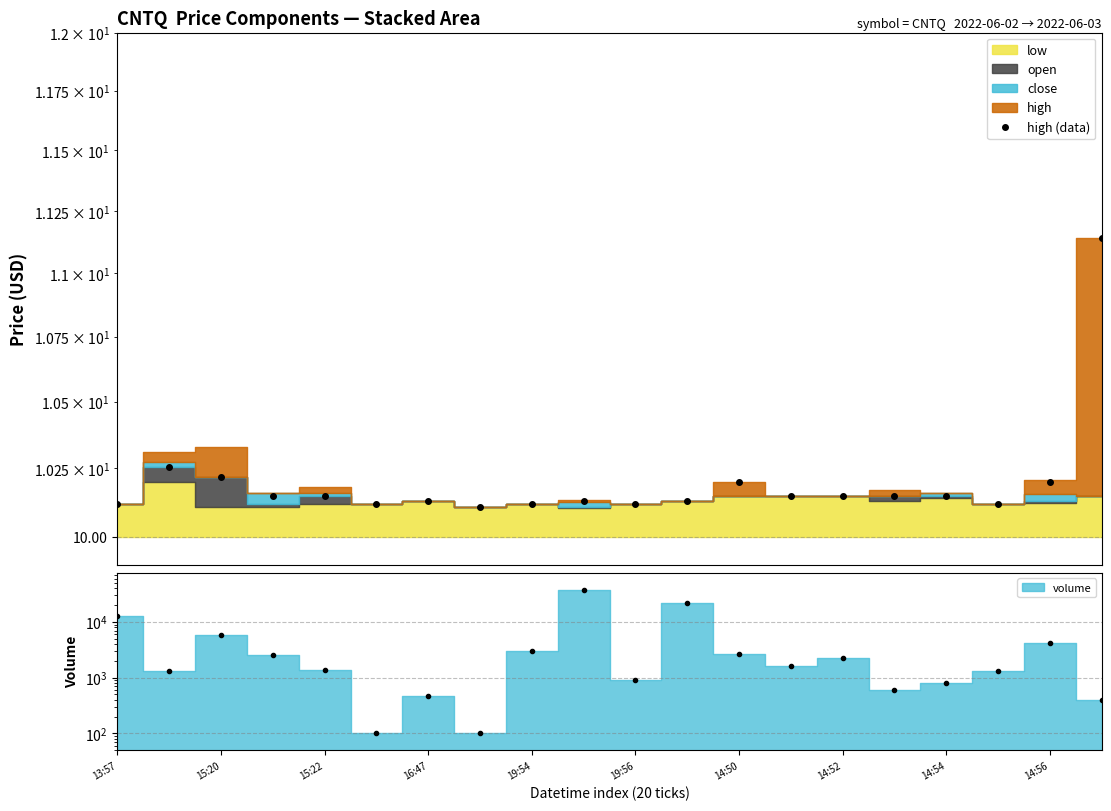

True or false: the data has more than 0 interior local peaks.

True